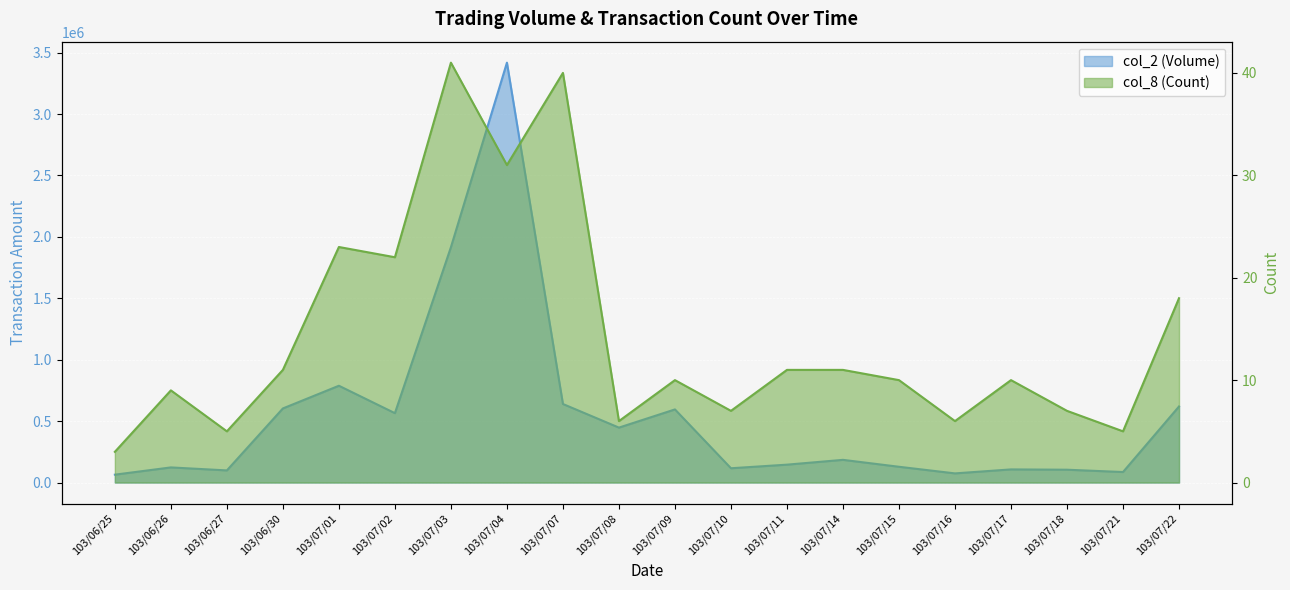

How many distinct data groups are displayed?

2